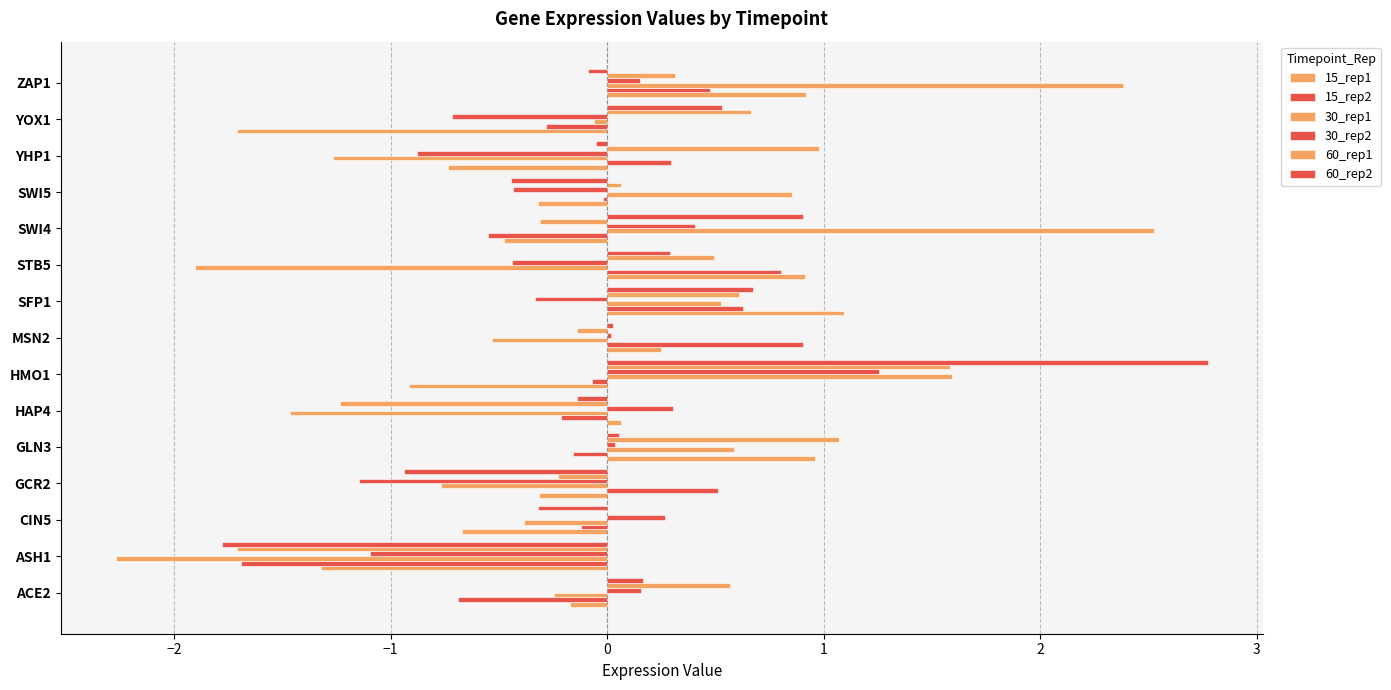

Count the number of data series in this chart.

6